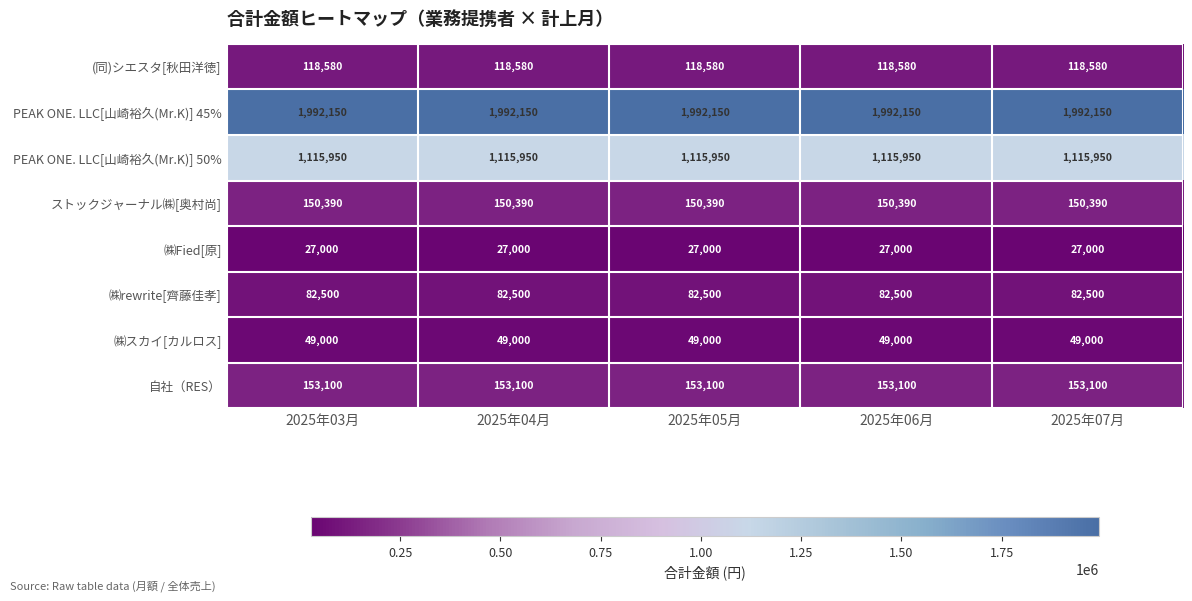

What is the total value across all series at 2025年06月?

3688670